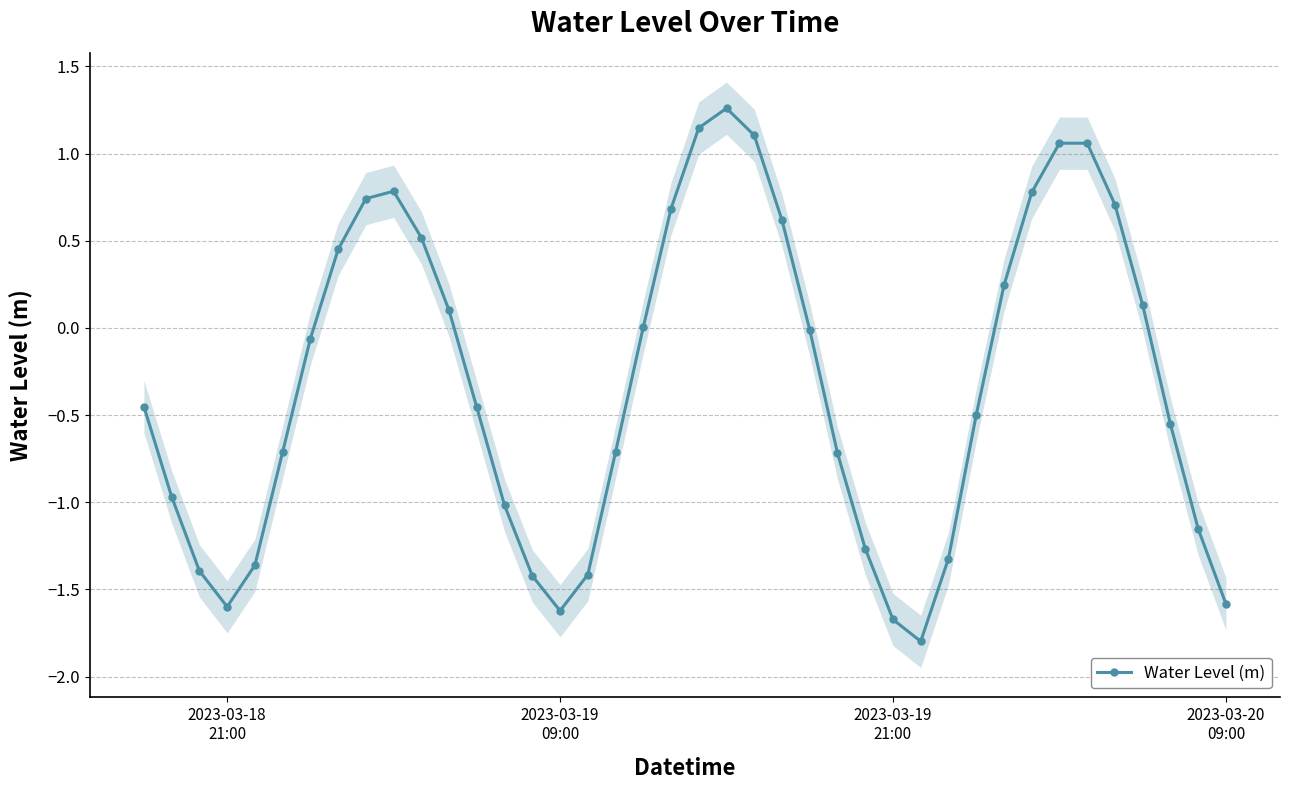

True or false: Water Level (m) has more than 0 points higher than both neighbors.

True